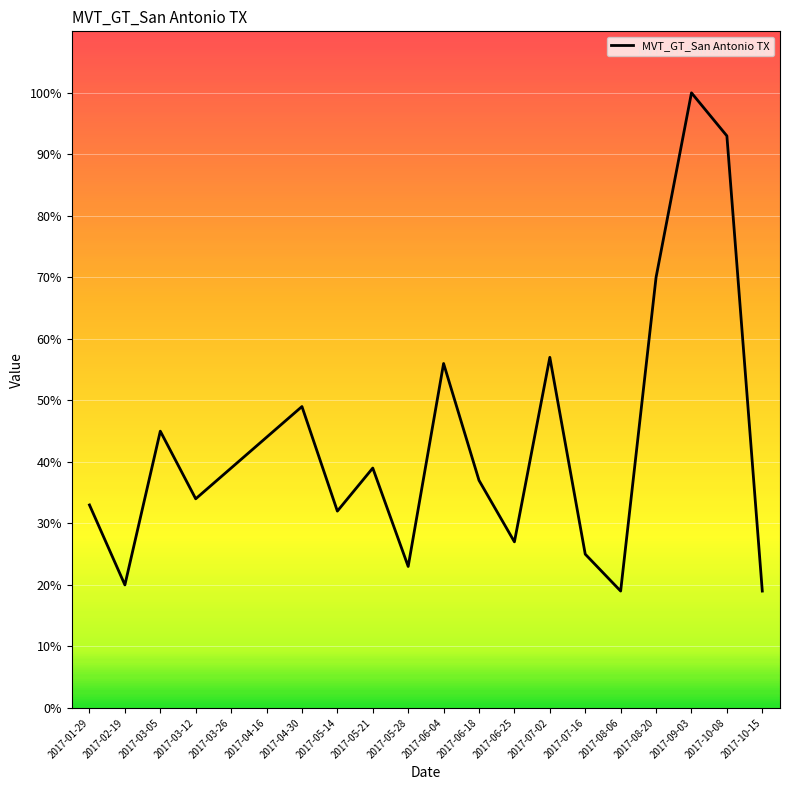

What is the difference between the maximum and second lowest values?

81